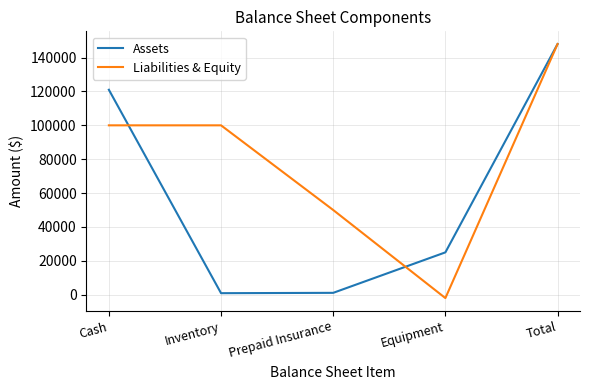

The Liabilities & Equity series shows 231691 at Total. True or false?

False